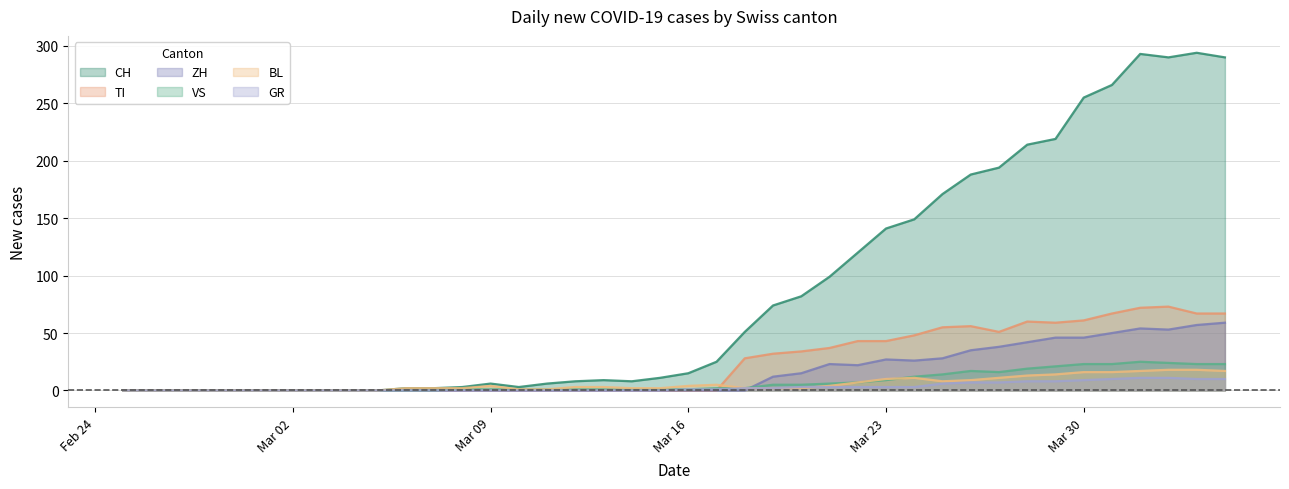

Rank the series by their maximum value, from lowest to highest.

GR, BL, VS, ZH, TI, CH